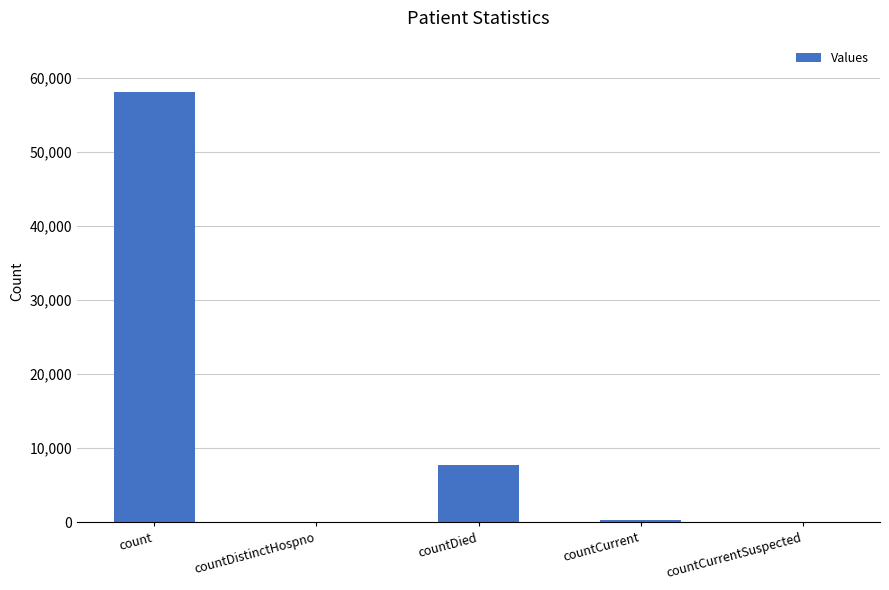

Is it true that the value at count is 58047?

True